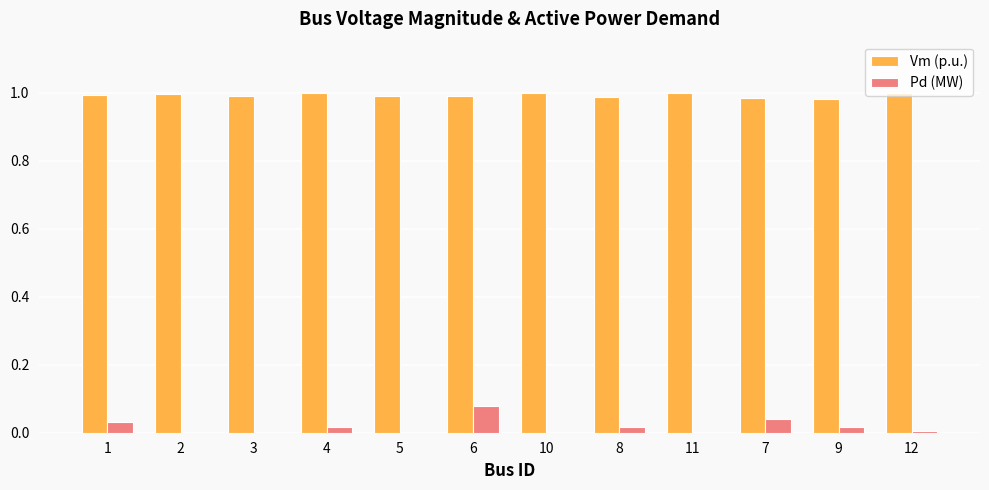

Which series has the largest total across all categories?

Vm (p.u.)